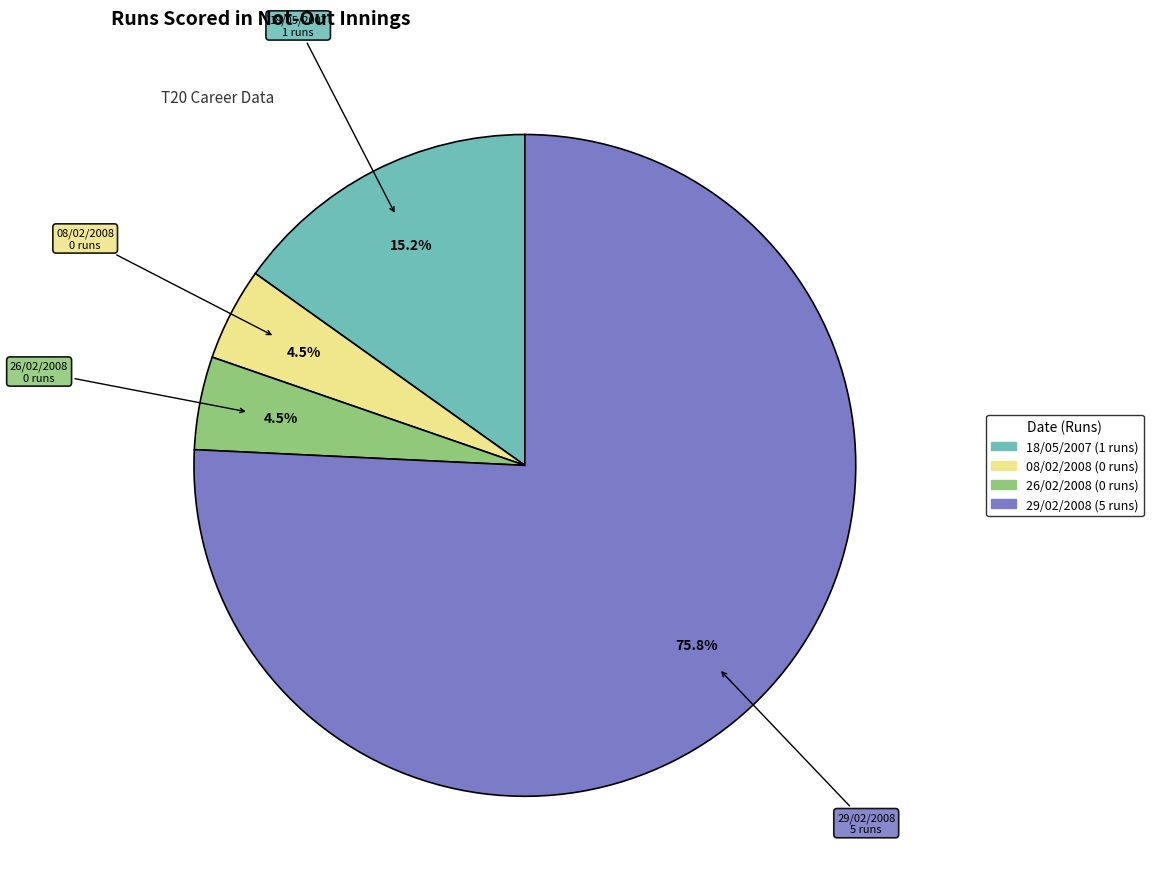

What is the ratio of the value at 26/02/2008 to the value at 08/02/2008?

1.0